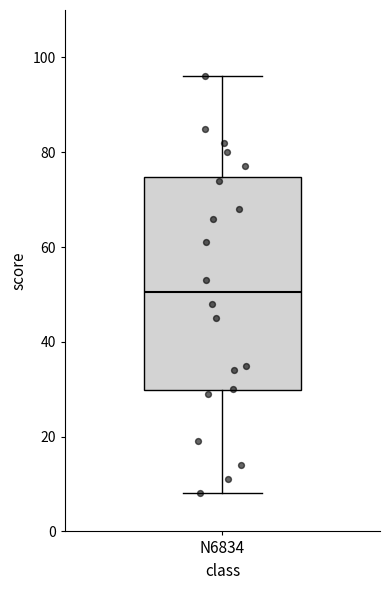

Where does the lower whisker of the box for N6834 end on the y-axis? The values are not printed on the chart, so give them approximately, as read against the axis.

8